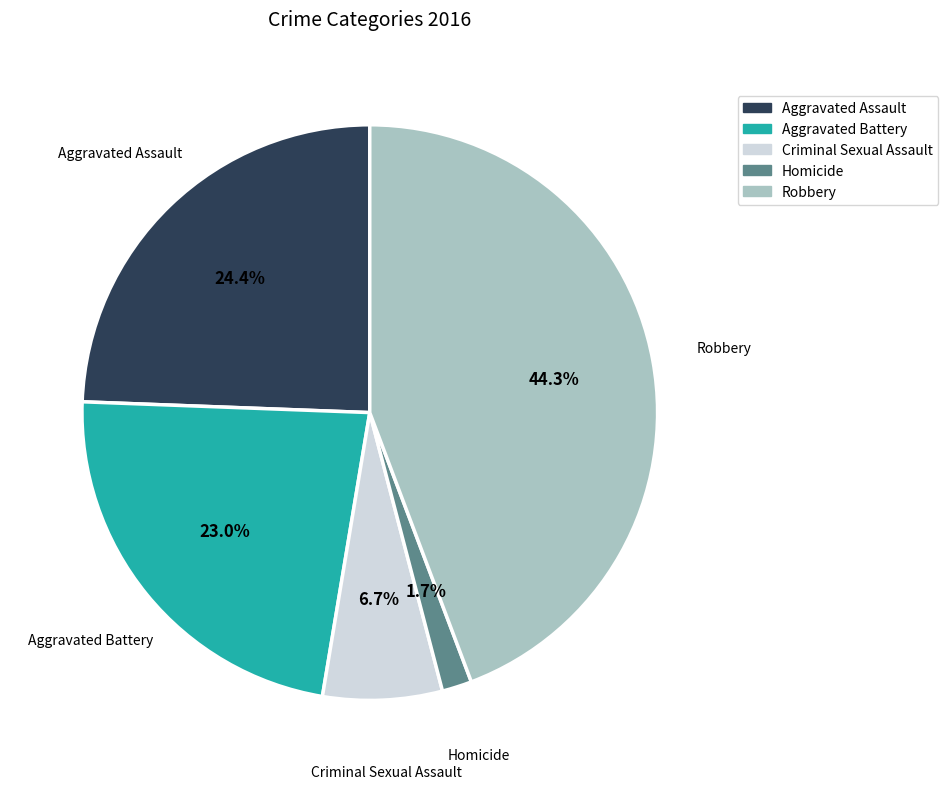

Is Homicide the majority of the pie?

No